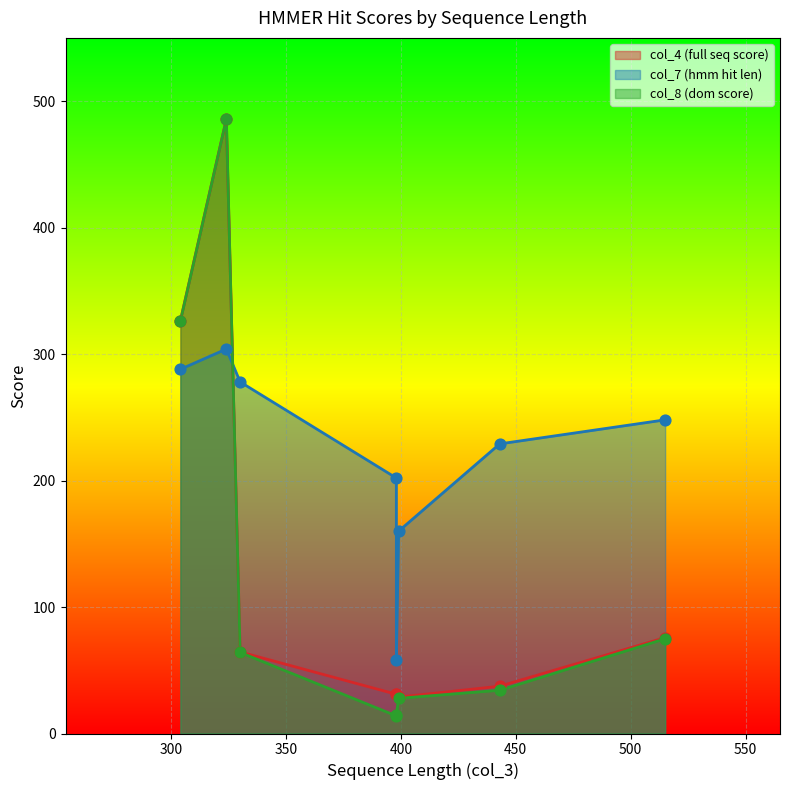

At how many categories does at least one series exceed 270?

3